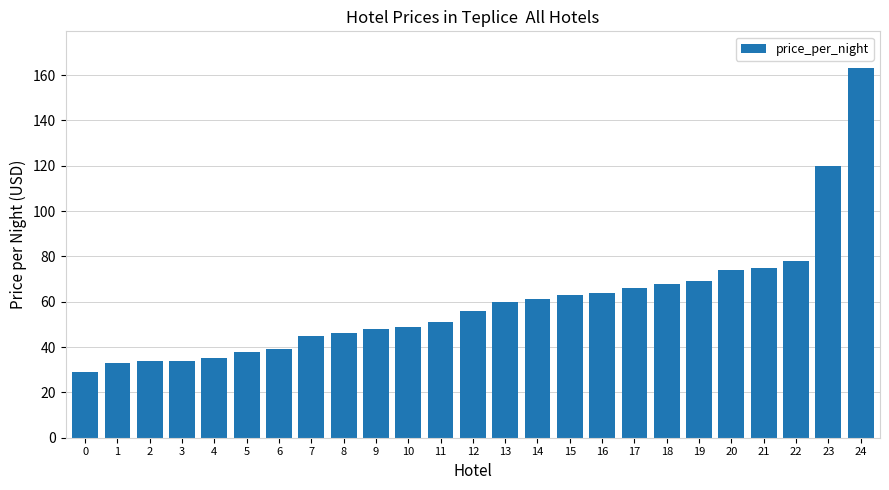

Where is the data nearest to the value 96?

22